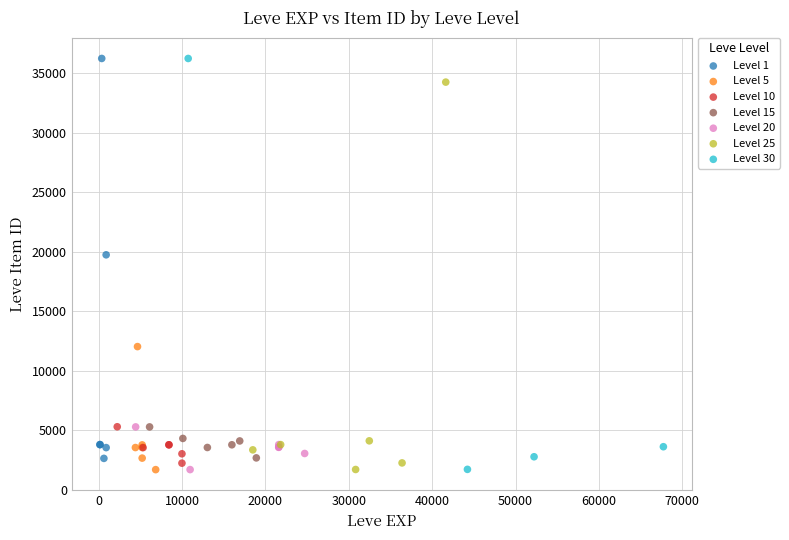

What are all the series names shown in the legend?

Level 1, Level 5, Level 10, Level 15, Level 20, Level 25, Level 30